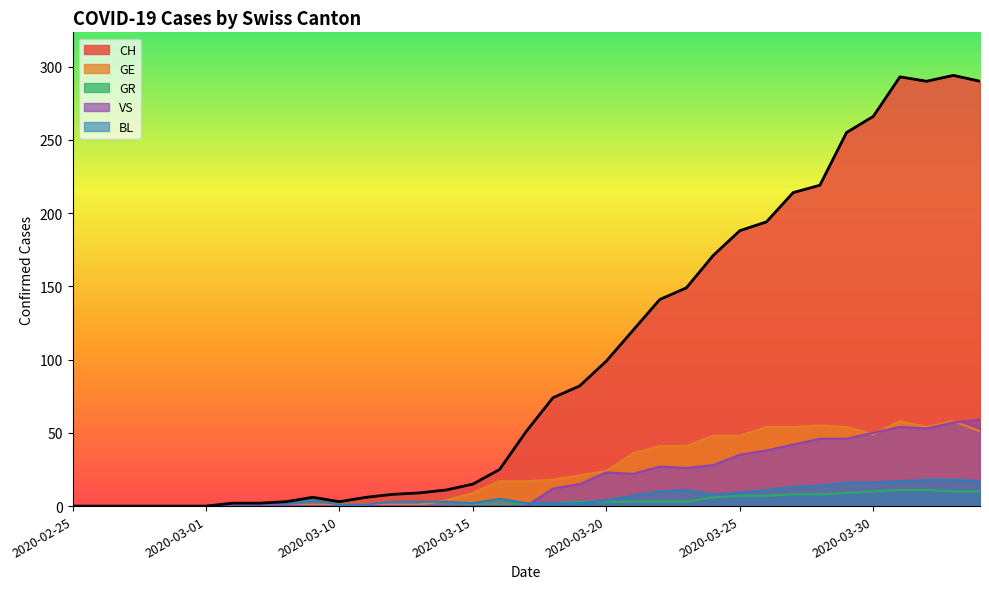

What is the label of the 33rd point from the right?

2020-02-27